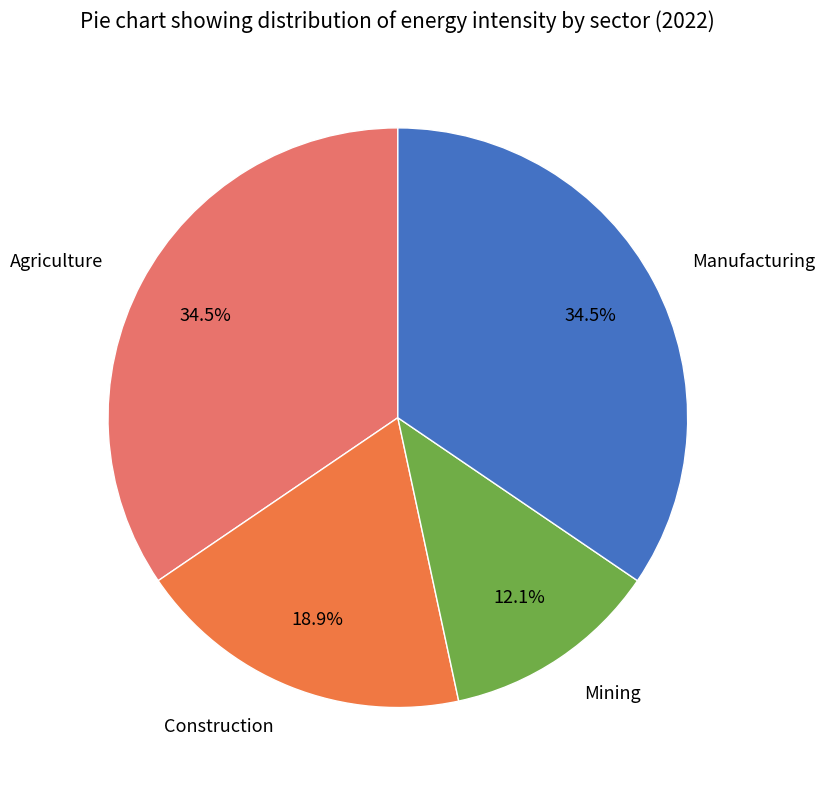

To the nearest percent, what is the average slice percentage?

25%